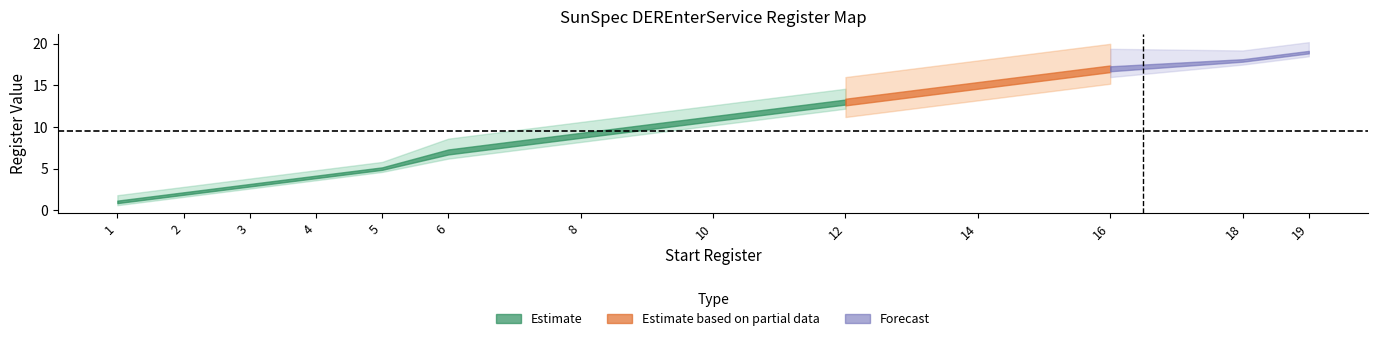

What is the smallest value displayed?

1